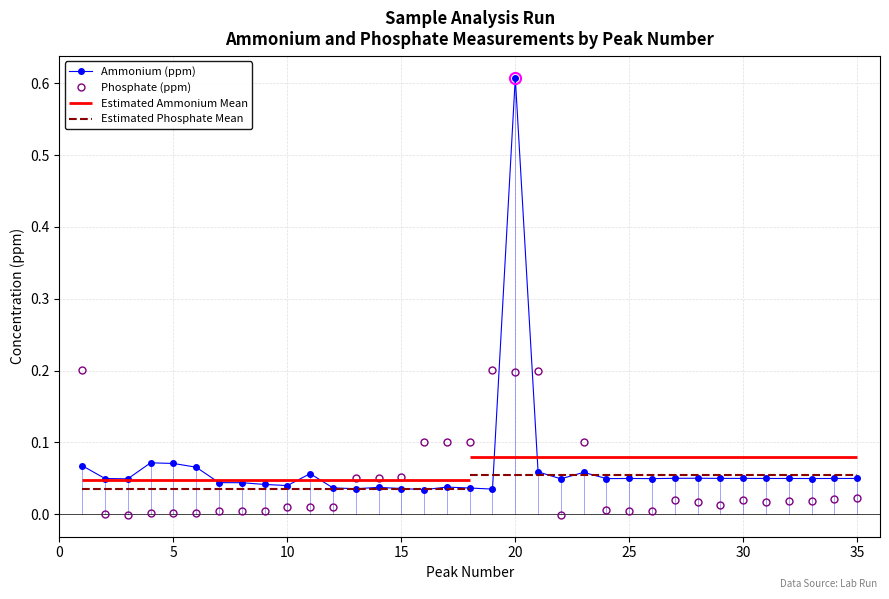

What is the value of the Ammonium (ppm) point at the 5th from the left?

0.1